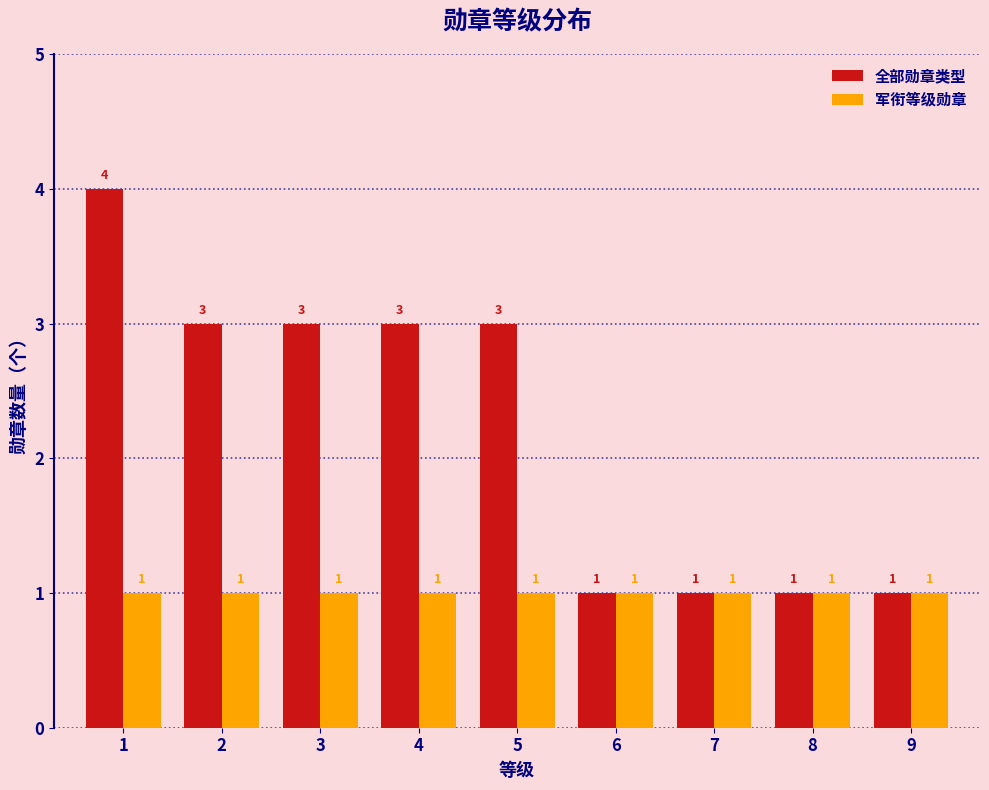

Reading left to right, list all the values displayed in this chart.

全部勋章类型: 1=4	2=3	3=3	4=3	5=3	6=1	7=1	8=1	9=1
军衔等级勋章: 1=1	2=1	3=1	4=1	5=1	6=1	7=1	8=1	9=1